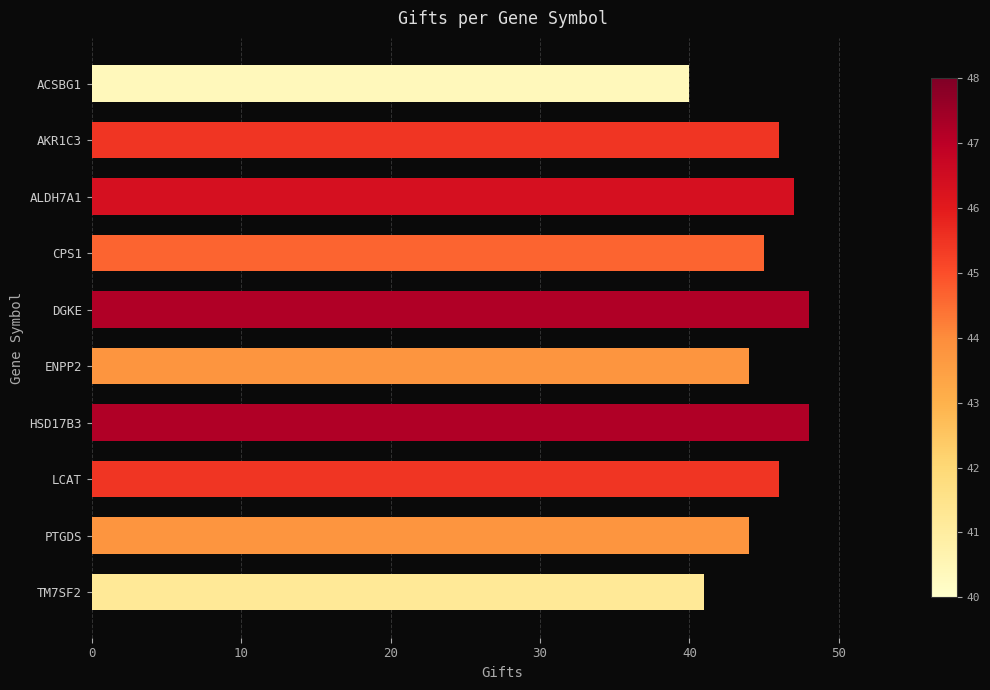

What is the maximum value shown in the chart?

48